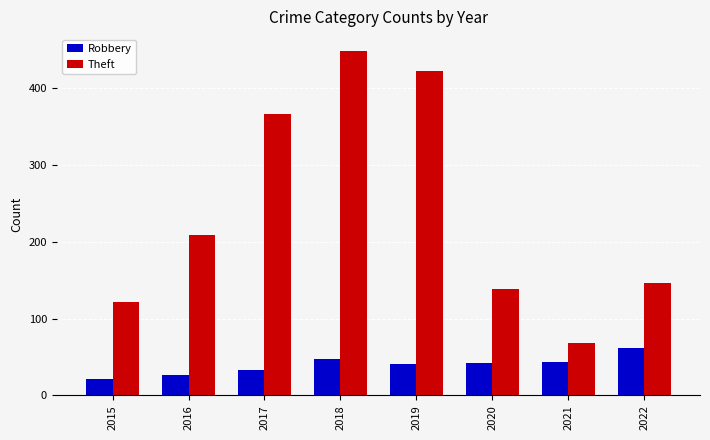

How many Robbery values are between 33 and 48?

5